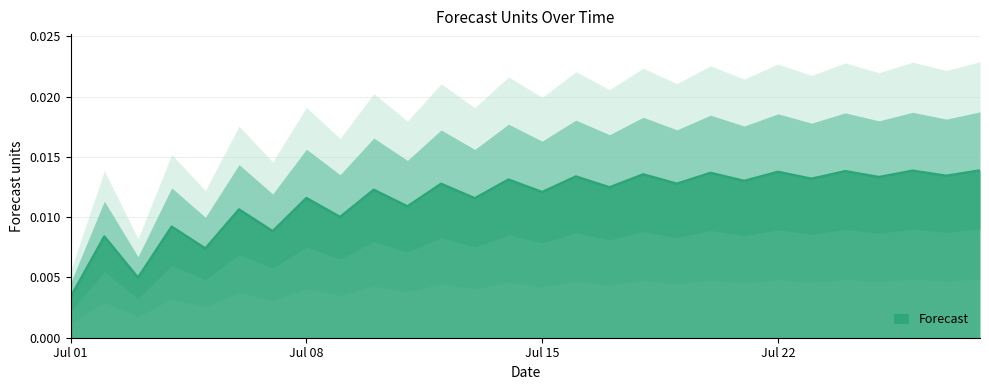

Which category has the highest value across all series?

2024-07-28